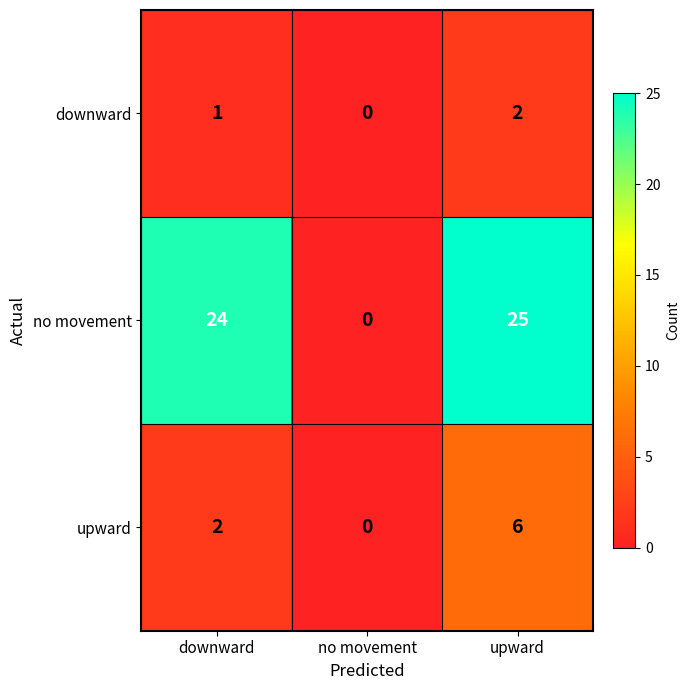

Which series has the largest total across all categories?

no movement